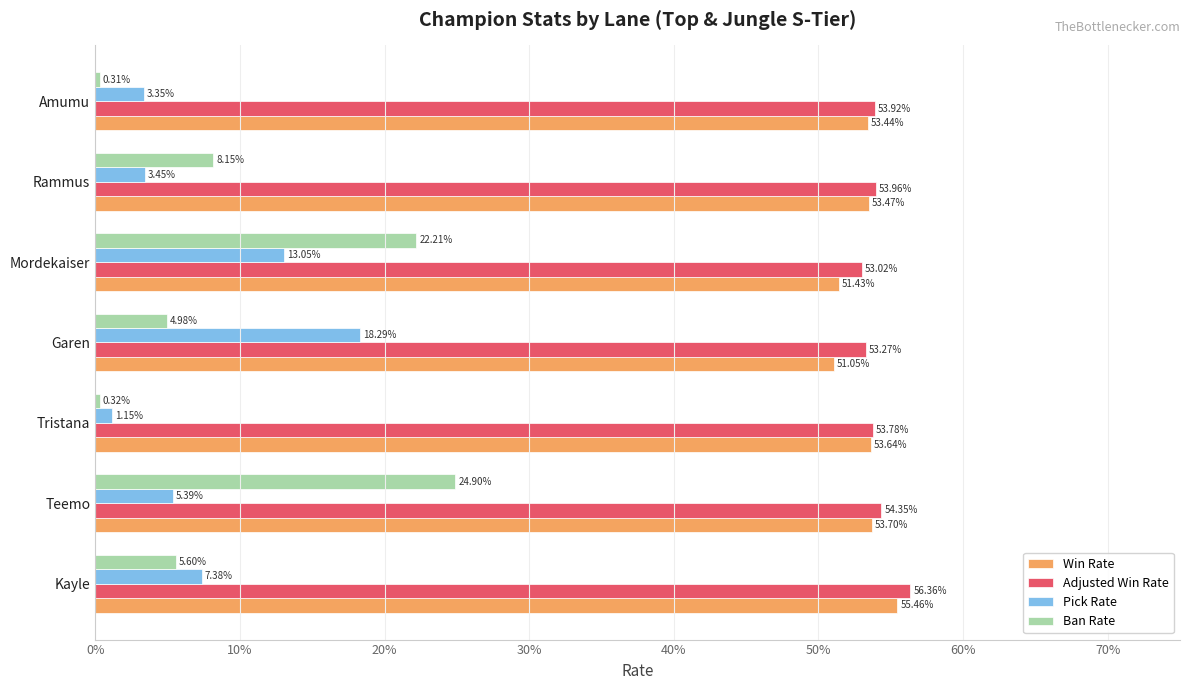

Which series has the widest spread of values?

Ban Rate